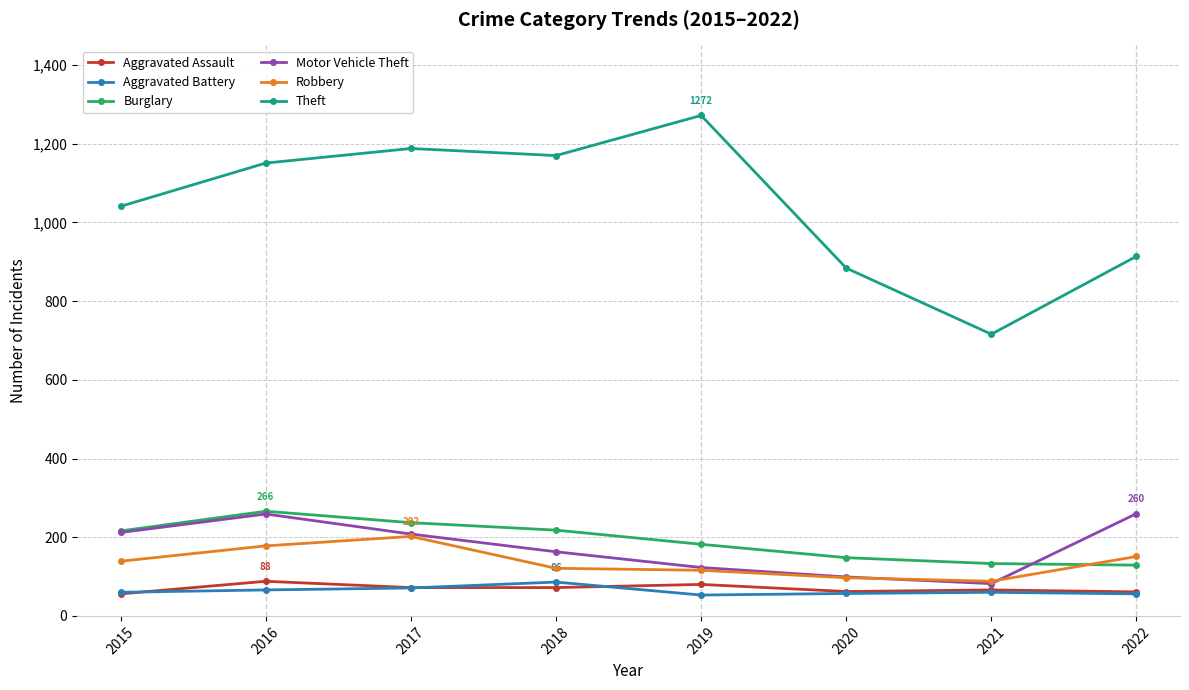

True or false: Theft has a value of 1170 at 2018.

True